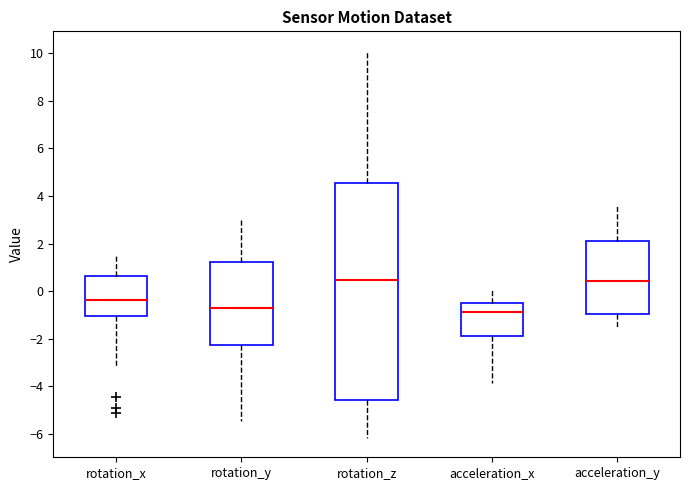

Reading left to right, read every box against the y-axis: the position of its median line, the range the box covers, and the ends of its whiskers. The values are not printed on the chart, so give them approximately, as read against the axis.

rotation_x: median -0.4, box -1.0 to 0.6, whiskers -3.2 to 1.6
rotation_y: median -0.8, box -2.2 to 1.2, whiskers -5.4 to 3.0
rotation_z: median 0.4, box -4.6 to 4.6, whiskers -6.2 to 10.0
acceleration_x: median -0.8, box -2.0 to -0.4, whiskers -3.8 to 0.0
acceleration_y: median 0.4, box -1.0 to 2.0, whiskers -1.6 to 3.6